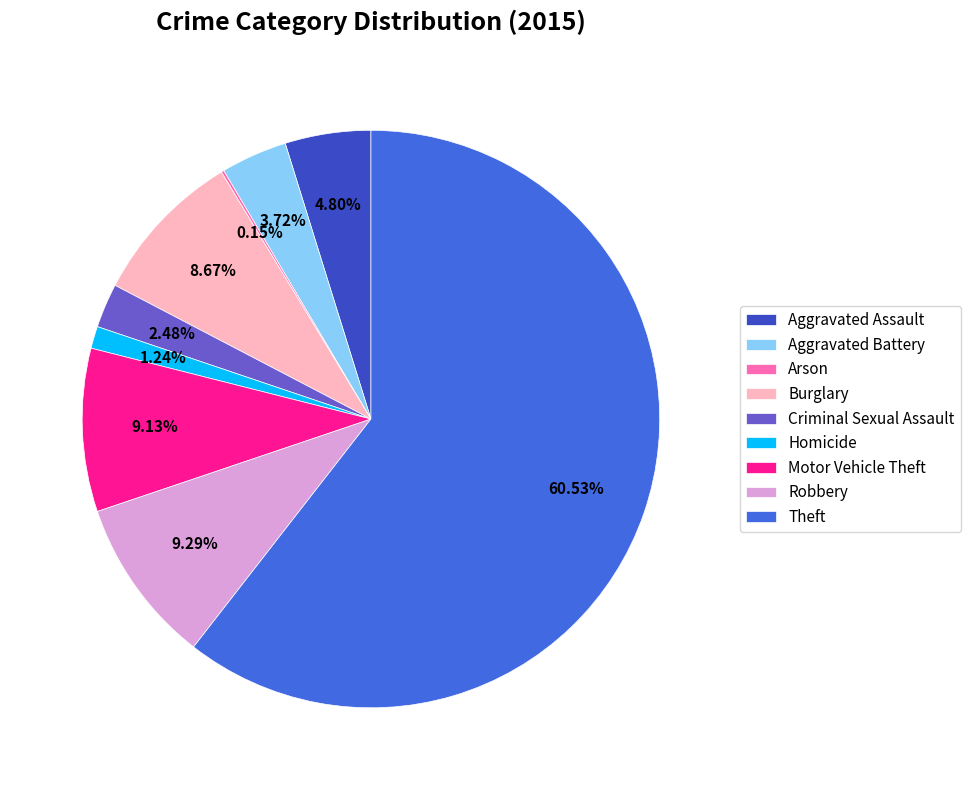

The Robbery slice represents 21% of the pie. True or false?

False